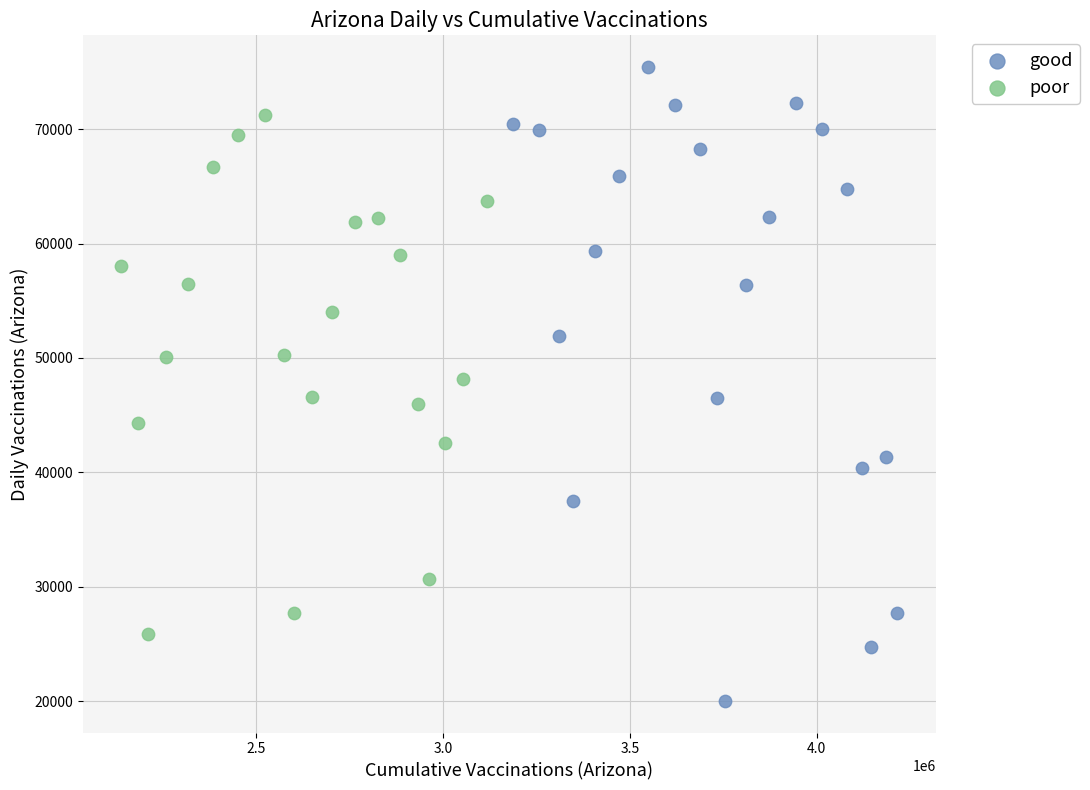

What are all the series names shown in the legend?

good, poor